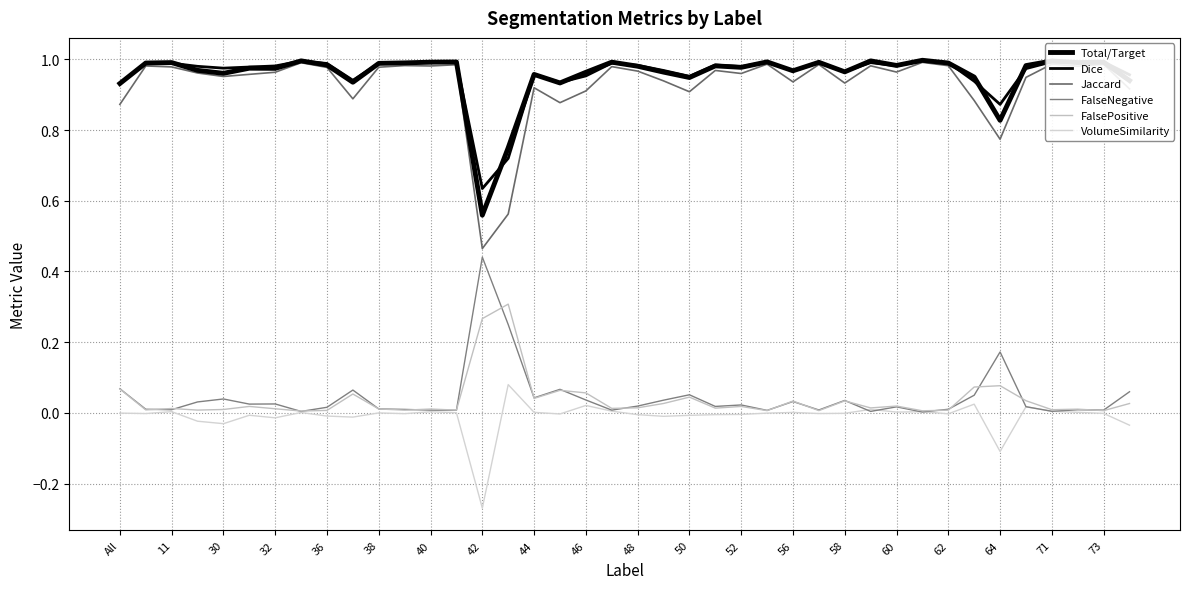

At which category is the sum across all series the highest?

31